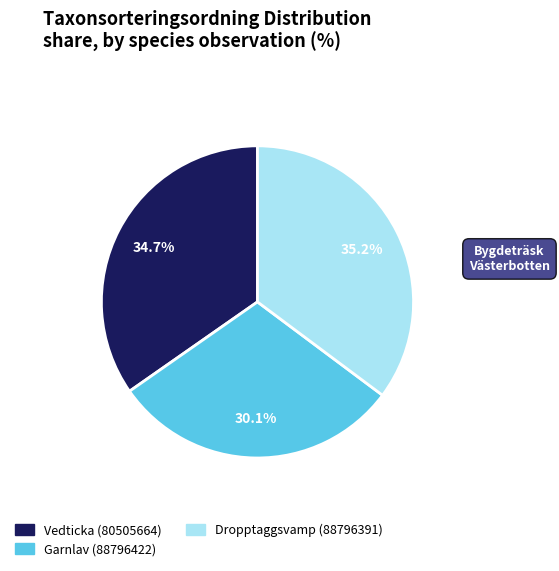

Count the number of slices in the pie.

3